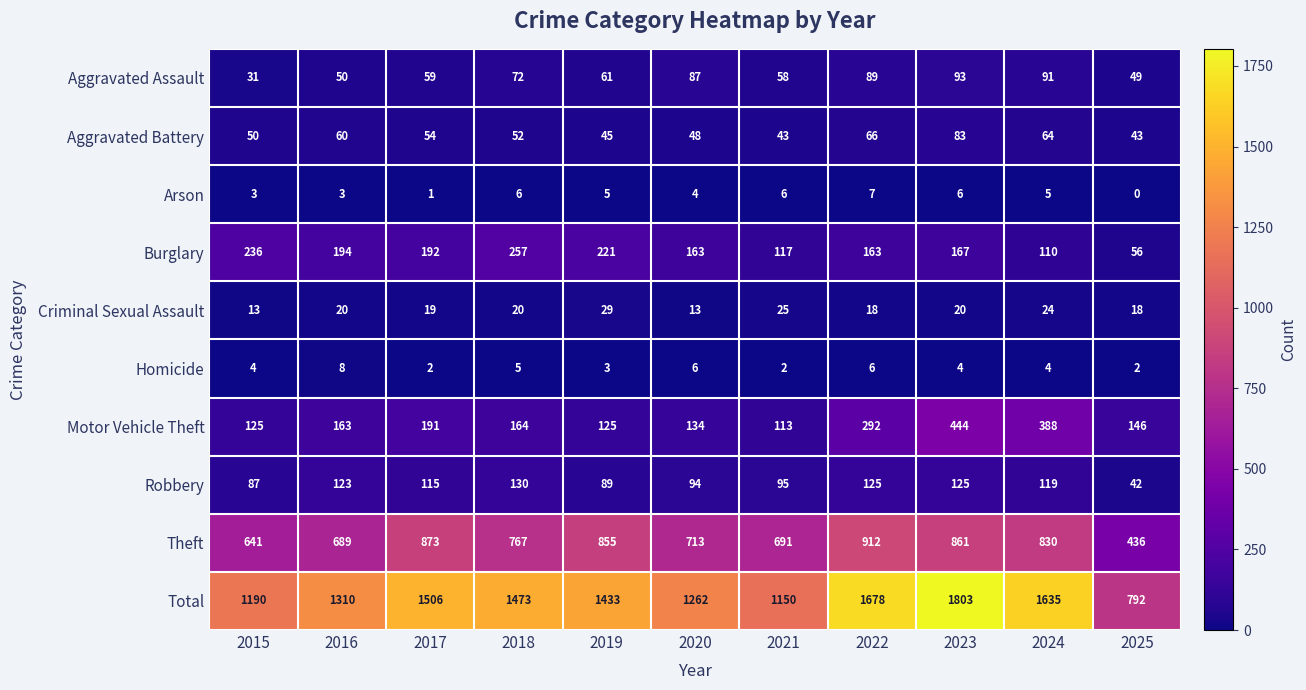

Is it true that Aggravated Battery equals 43 at 2025?

True